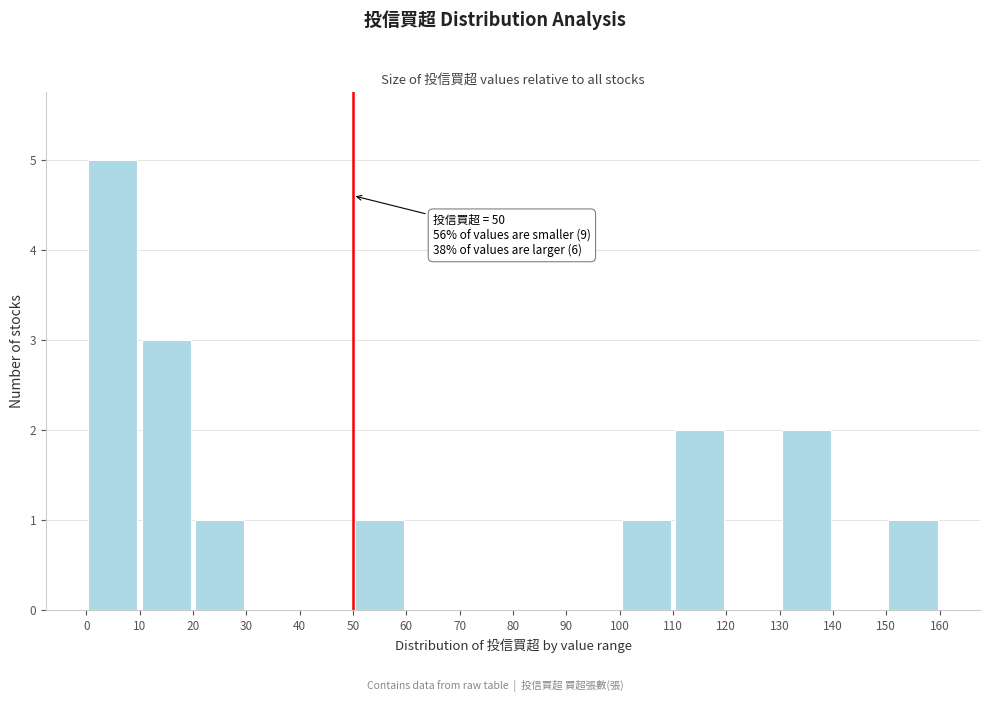

Which range on the x-axis has the tallest bar?

0 to 10